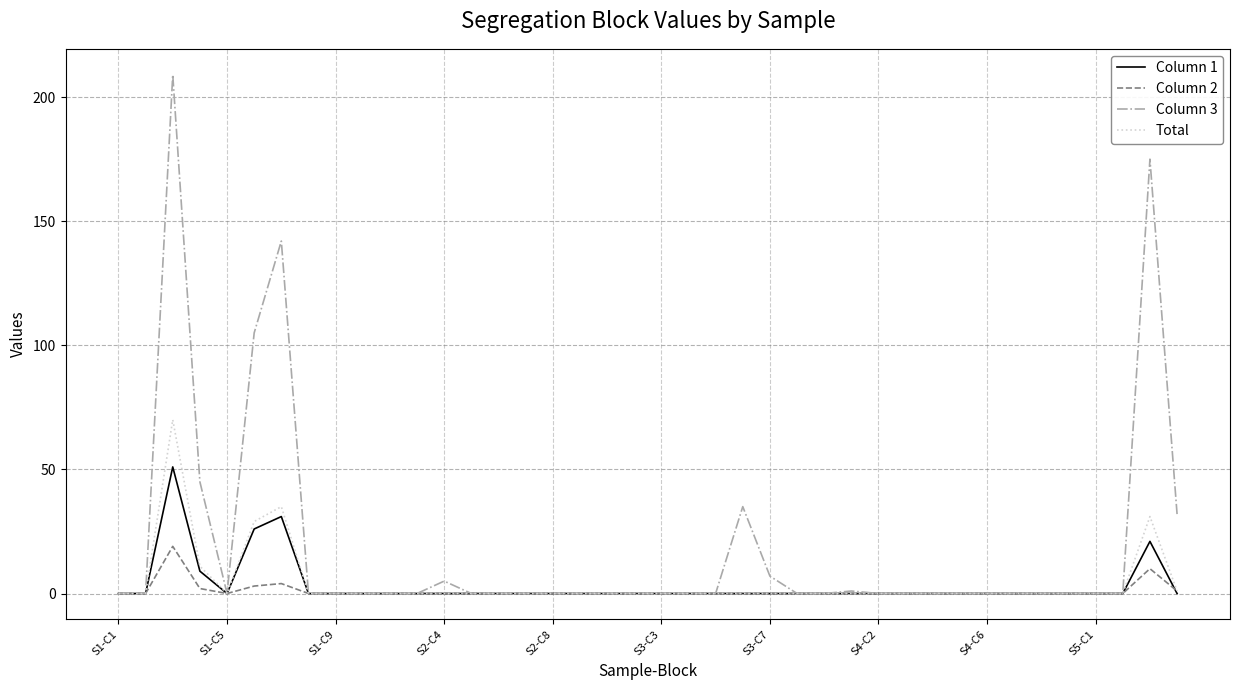

Does the chart have visible grid lines?

Yes